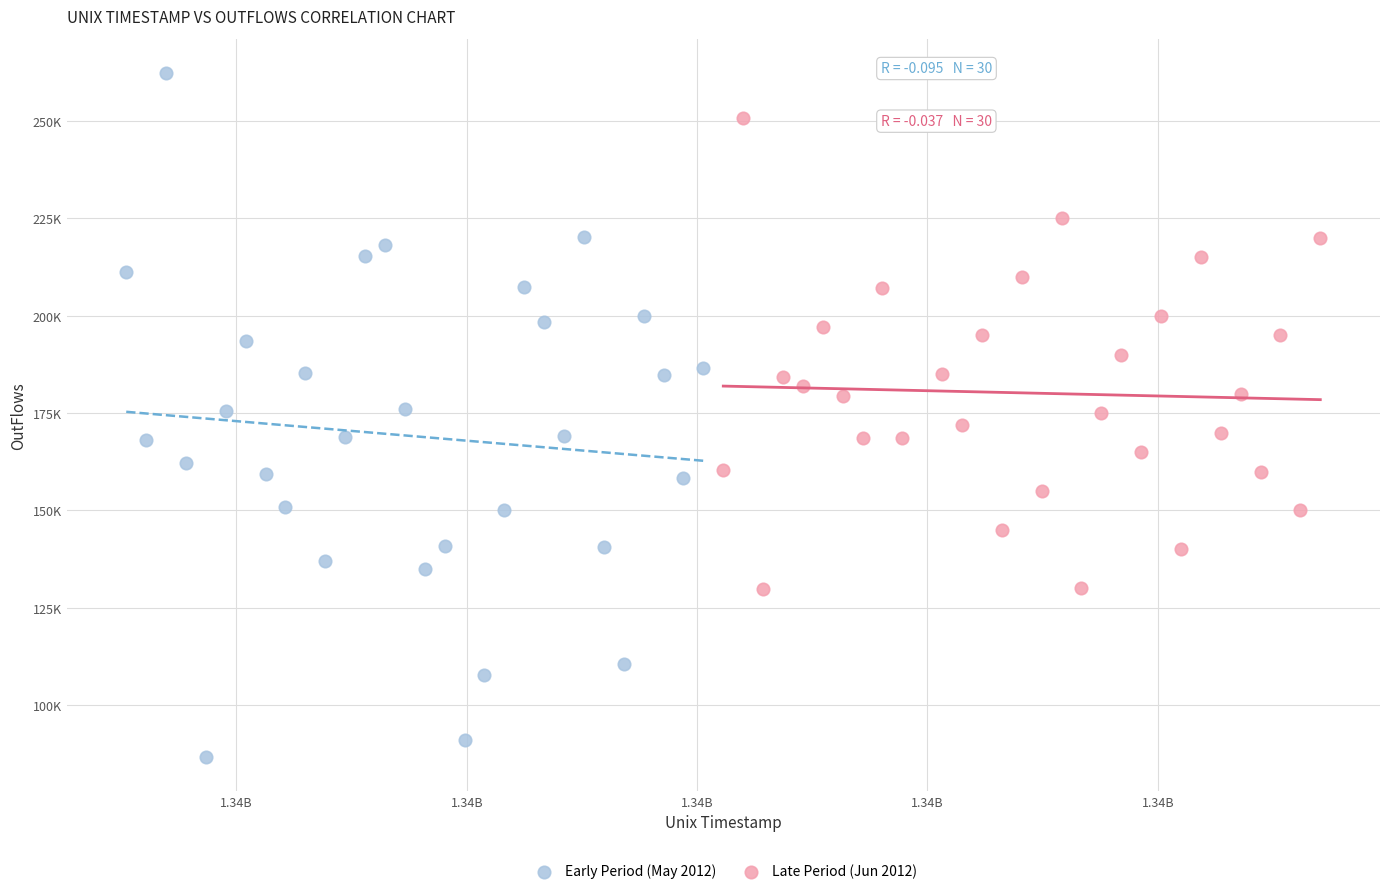

What are all the series names shown in the legend?

Early Period (May 2012), Late Period (Jun 2012)